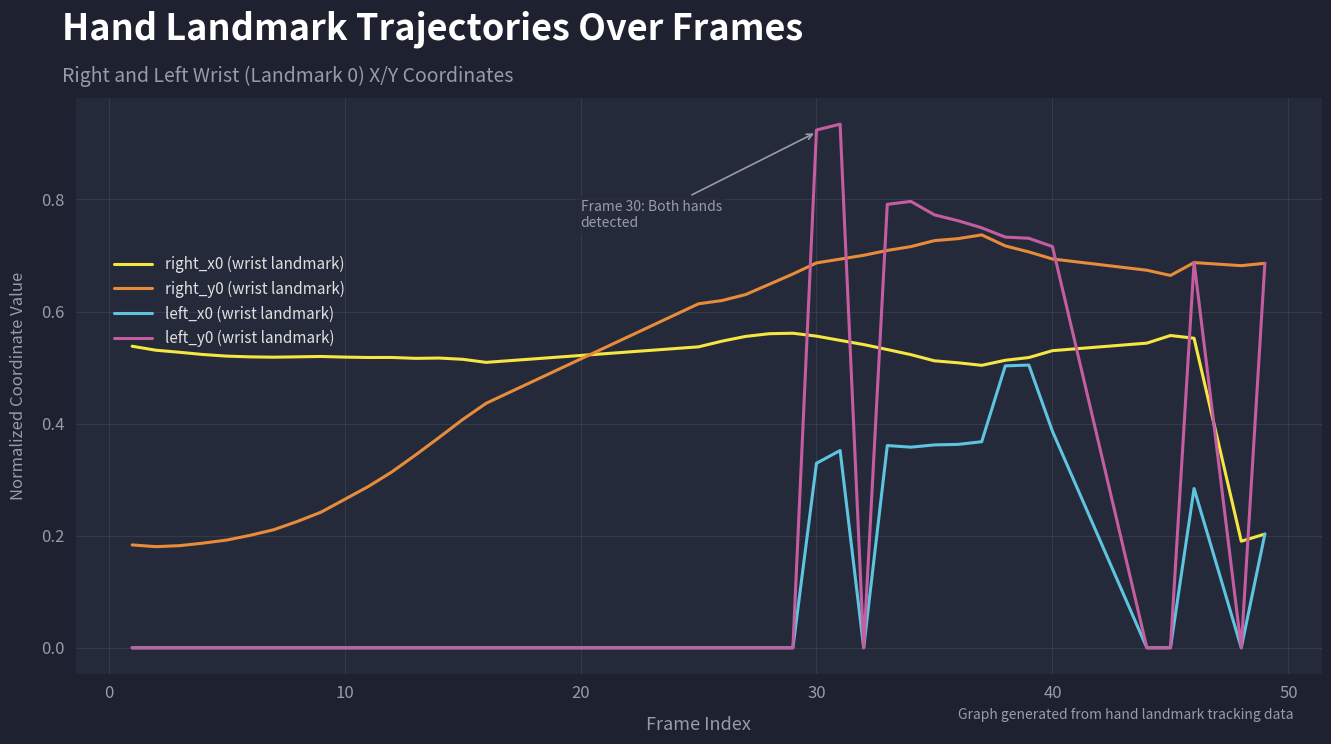

List the series in order of their peak value, lowest first.

left_x0 (wrist landmark), right_x0 (wrist landmark), right_y0 (wrist landmark), left_y0 (wrist landmark)